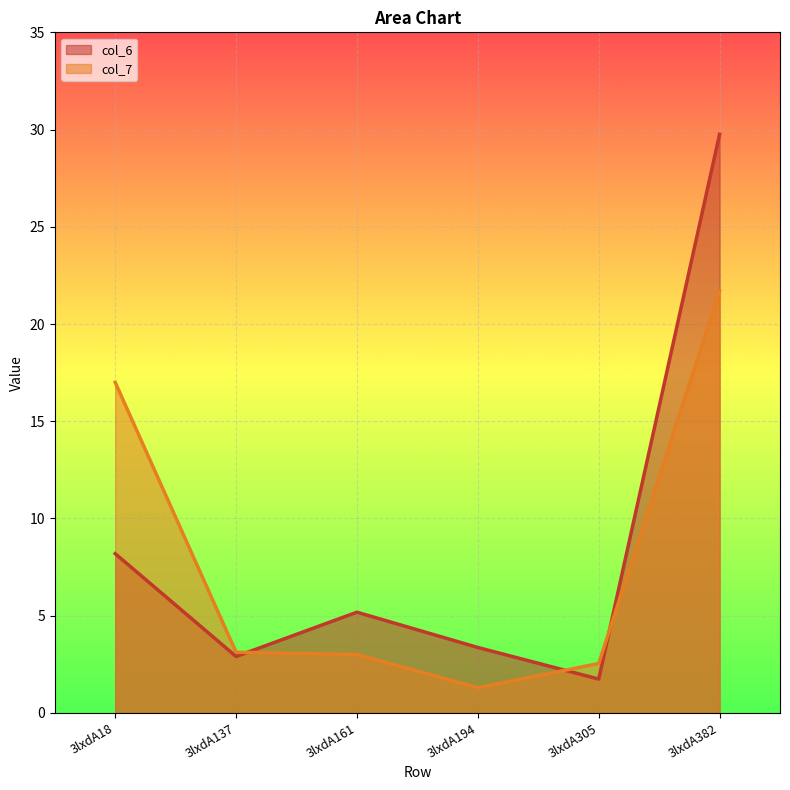

Where do col_6 and col_7 first cross each other?

3lxdA137 and 3lxdA161